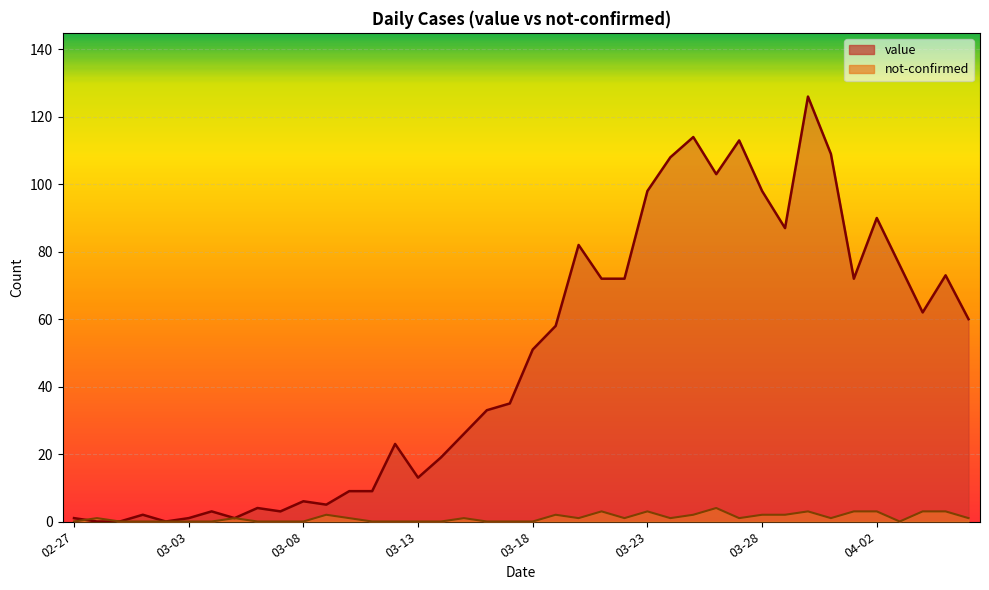

What is the difference between the not-confirmed values at 2020-03-02 and 2020-03-23?

3